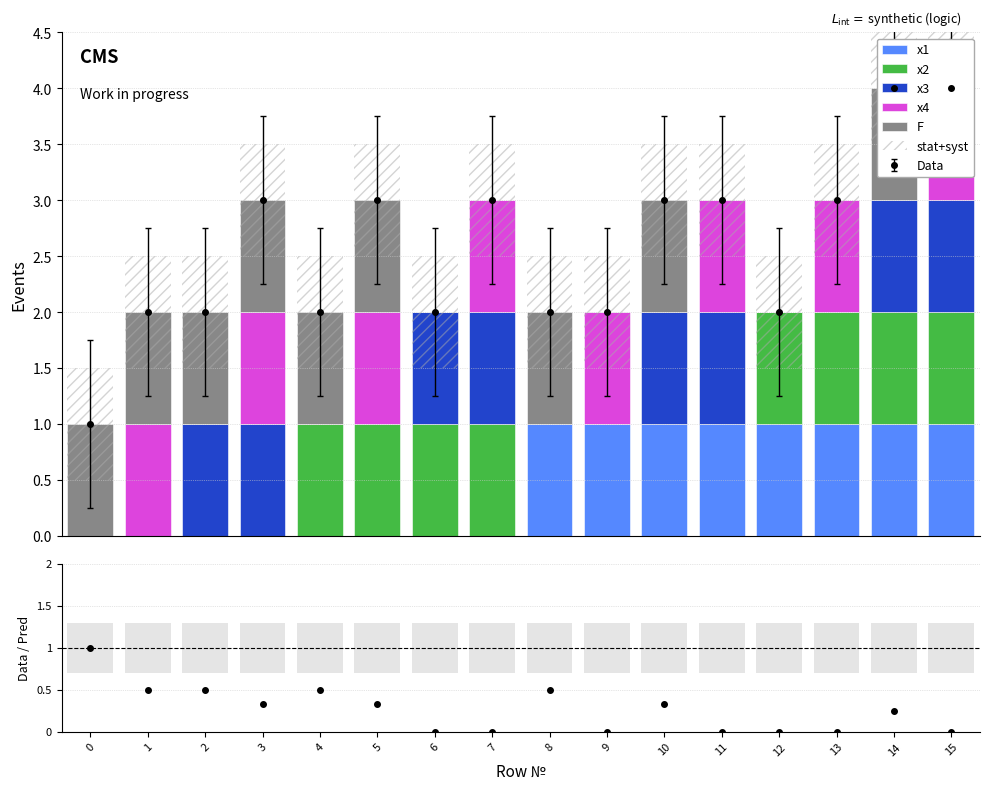

Which series contains the highest Y value?

x1